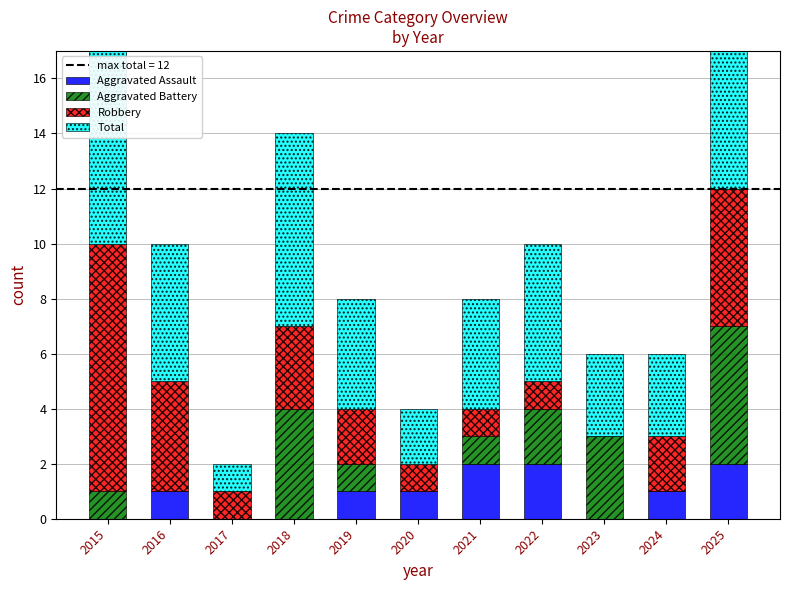

Reading left to right, what are all the values shown in this chart?

Aggravated Assault: 2015=0	2016=1	2017=0	2018=0	2019=1	2020=1	2021=2	2022=2	2023=0	2024=1	2025=2
Aggravated Battery: 2015=1	2016=0	2017=0	2018=4	2019=1	2020=0	2021=1	2022=2	2023=3	2024=0	2025=5
Robbery: 2015=9	2016=4	2017=1	2018=3	2019=2	2020=1	2021=1	2022=1	2023=0	2024=2	2025=5
Total: 2015=10	2016=5	2017=1	2018=7	2019=4	2020=2	2021=4	2022=5	2023=3	2024=3	2025=12